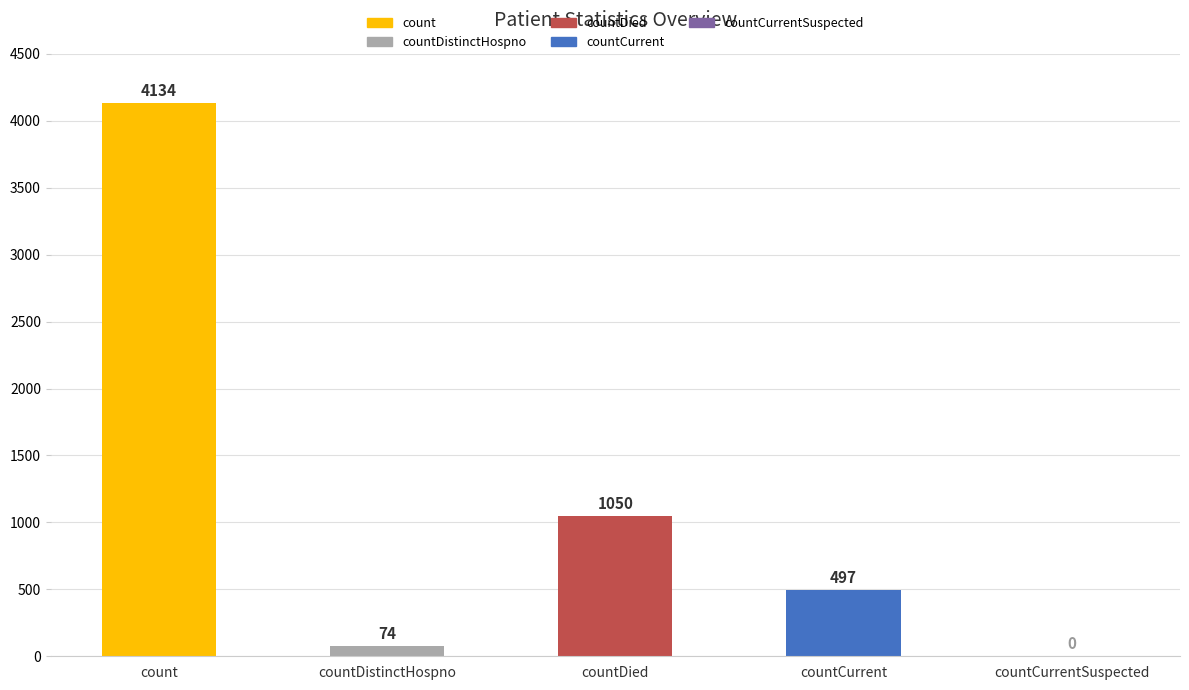

Which category has the highest value across all series?

count